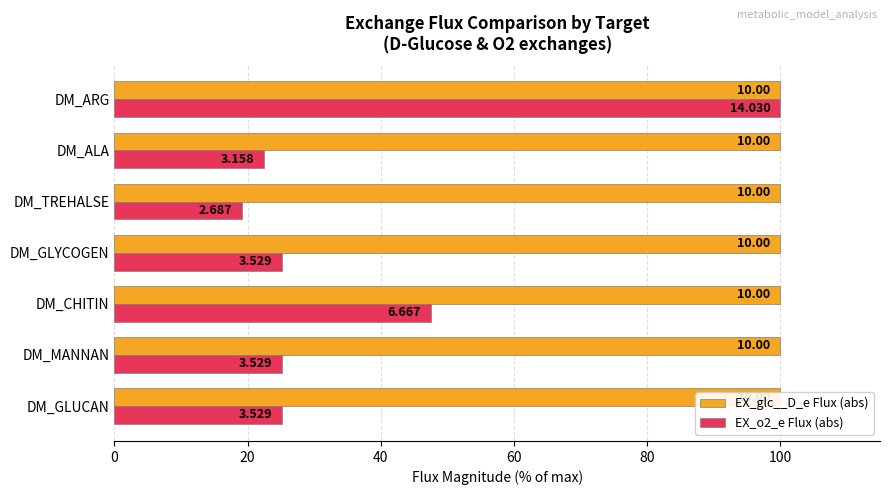

What is the greatest value displayed?

100.0